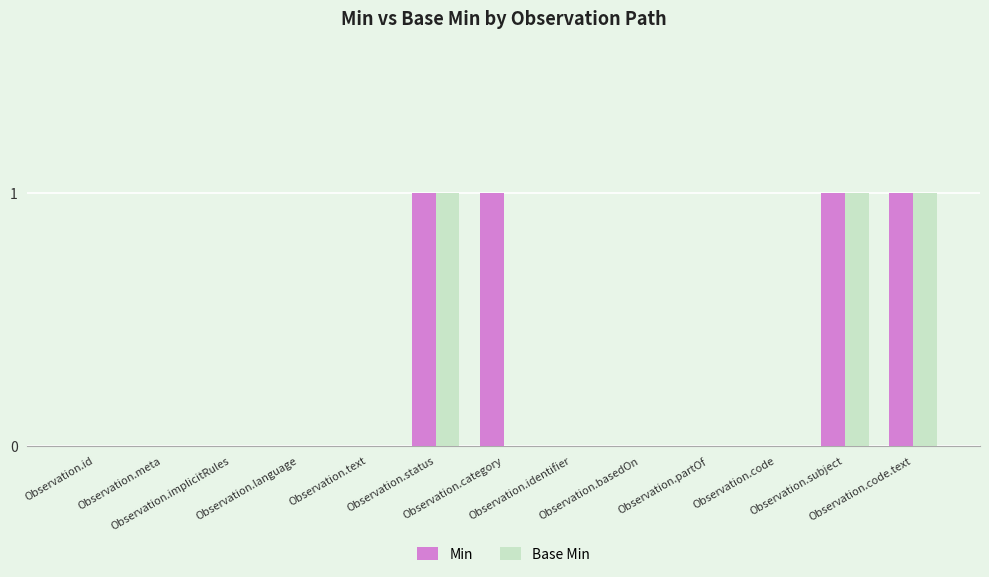

What is the sum of all Min values?

4